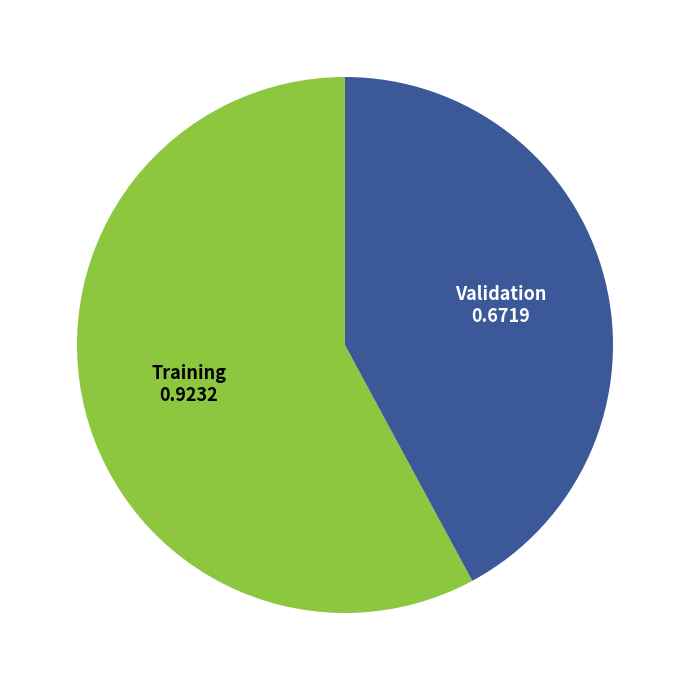

The Validation slice represents 48% of the pie. True or false?

False